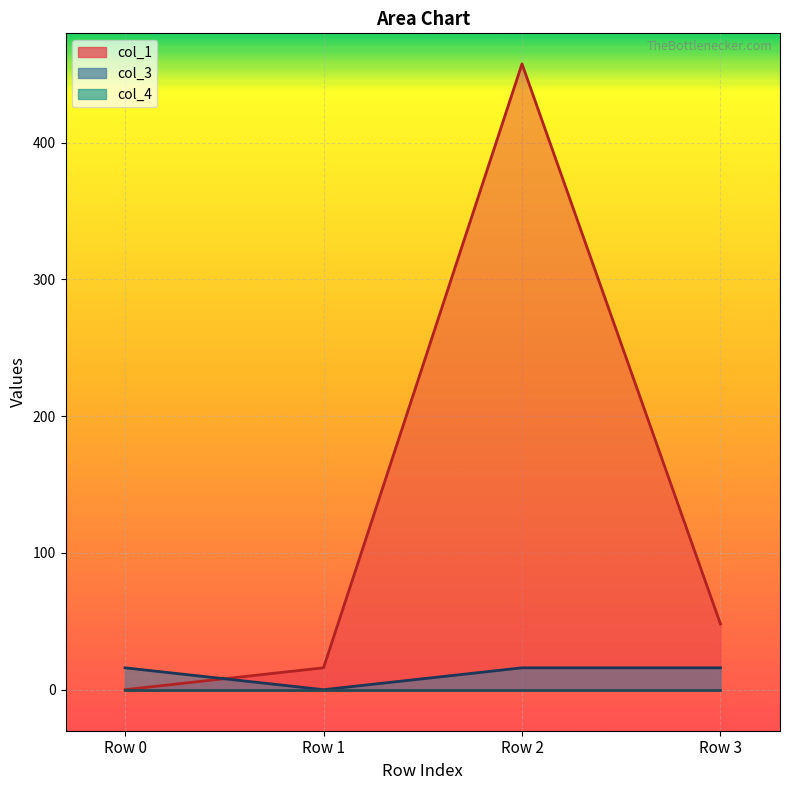

The value of col_1 at Row 2 is 457.7. True or false?

True